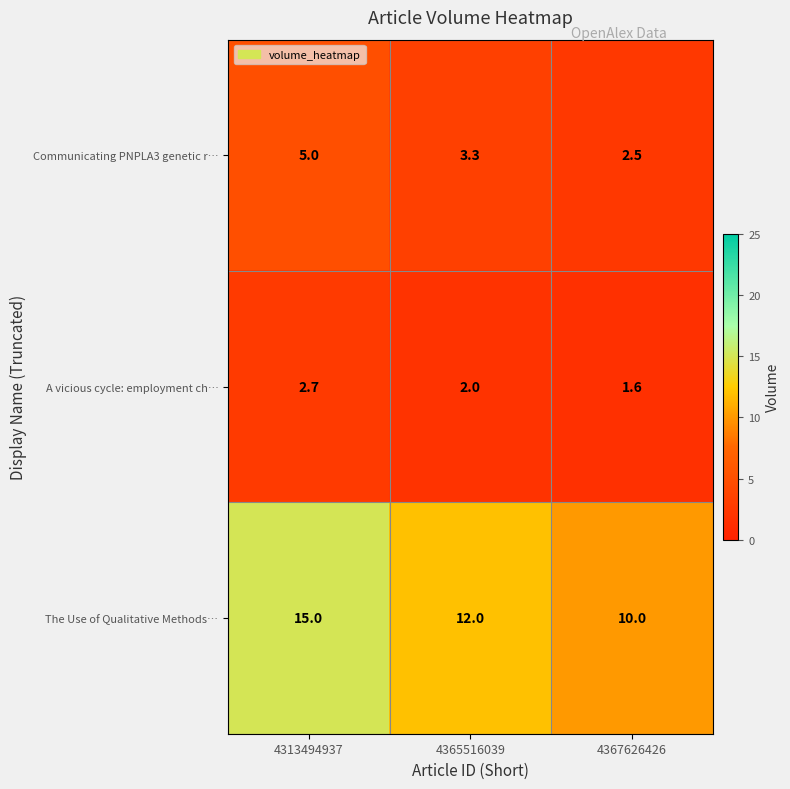

At which label is Communicating PNPLA3 genetic r… closest to 3?

4365516039